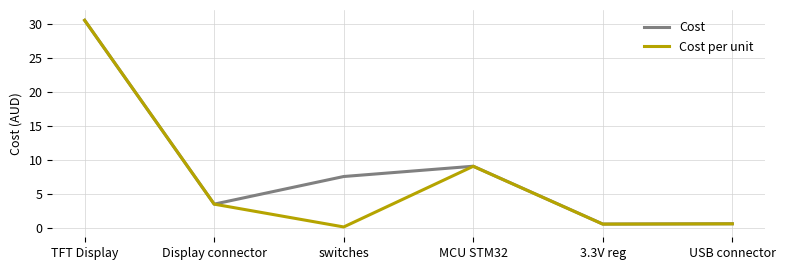

What is the total value across all series at MCU STM32?

18.1